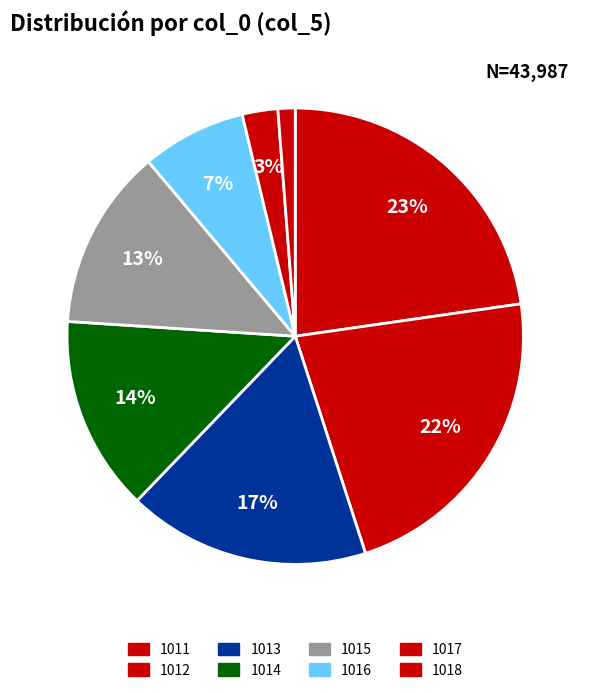

Is it true that 1011 is 23% of the pie?

True